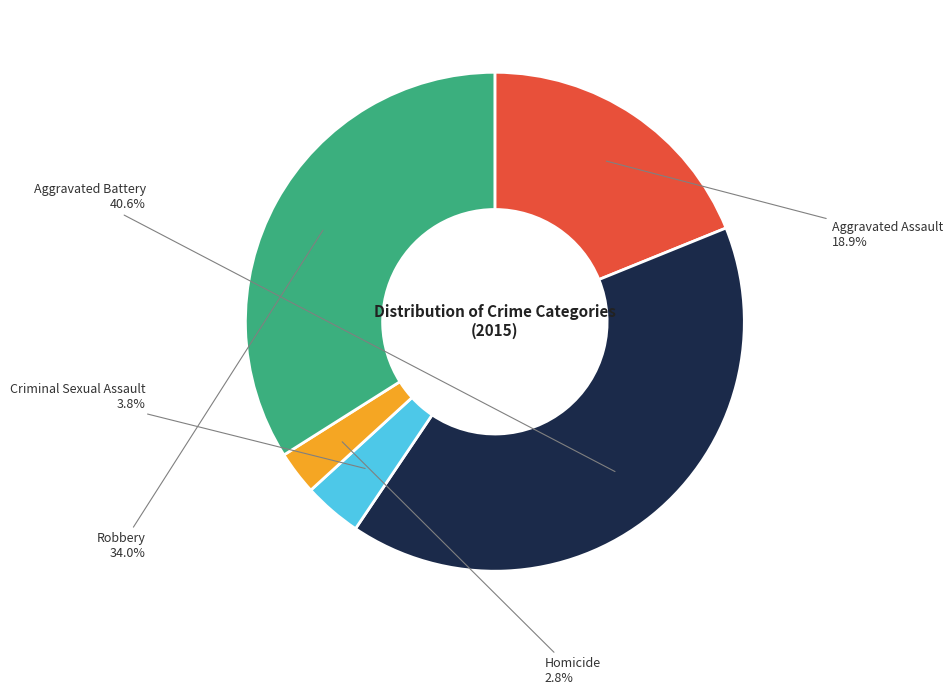

To the nearest percent, what percentage of the pie is Aggravated Battery?

41%